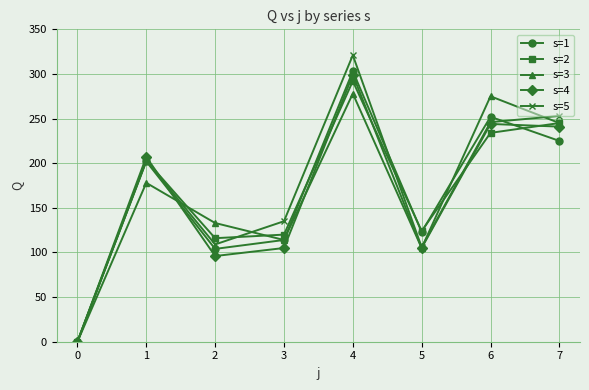

True or false: s=2 has a value of 50 at 3.

False